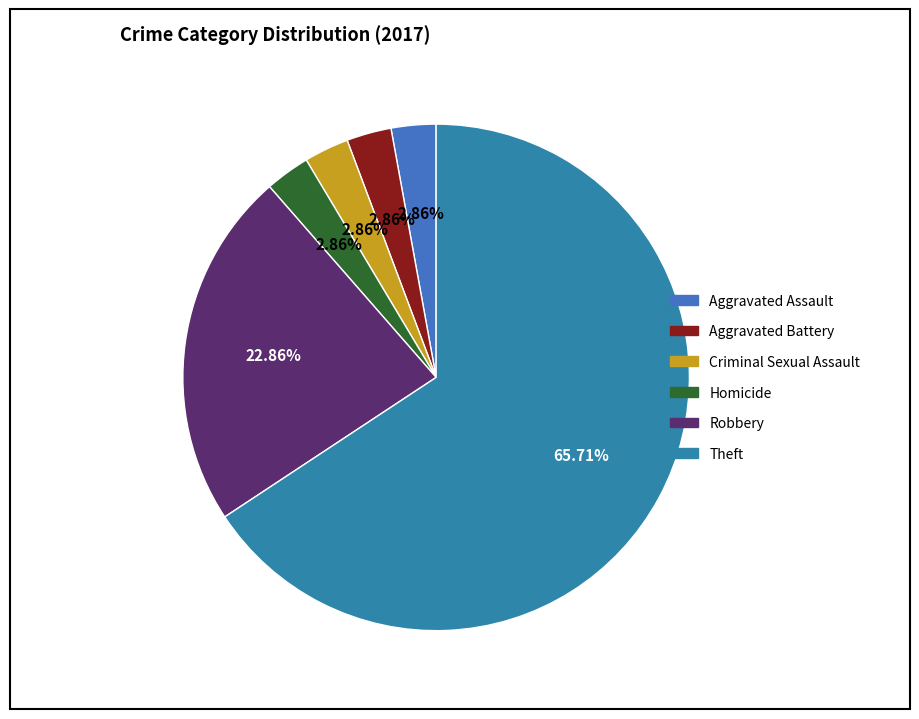

How much of the chart is everything except Aggravated Battery?

97.1%